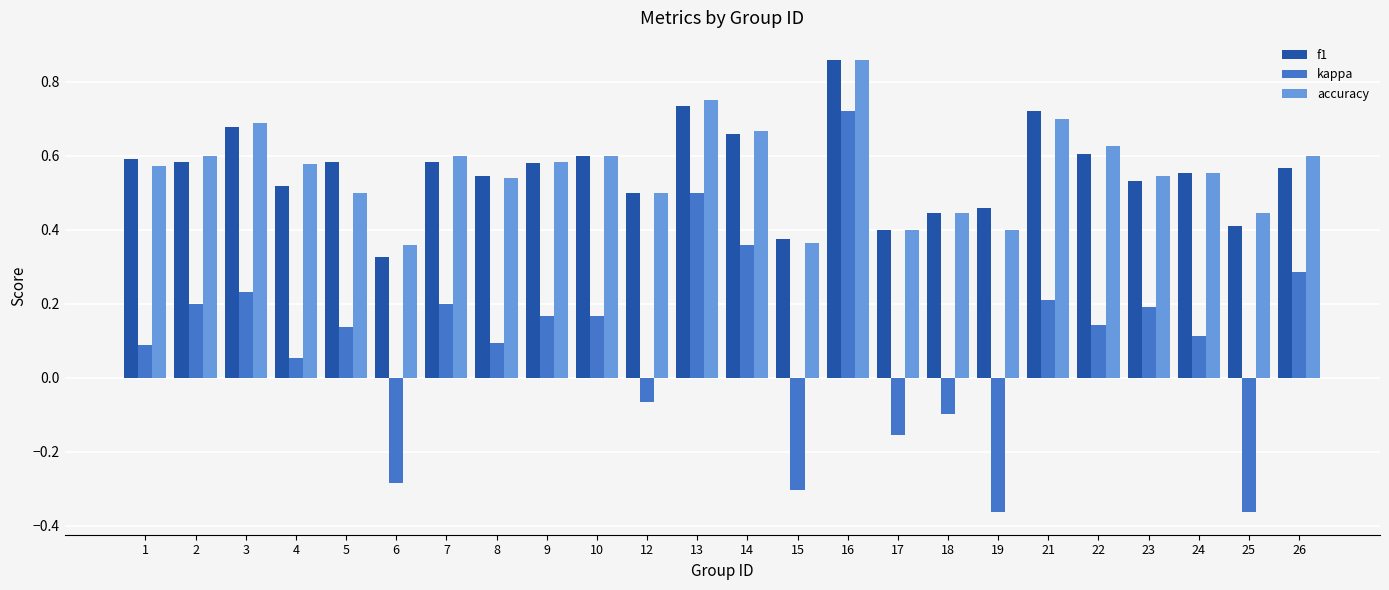

Does the chart contain stacked bars?

No